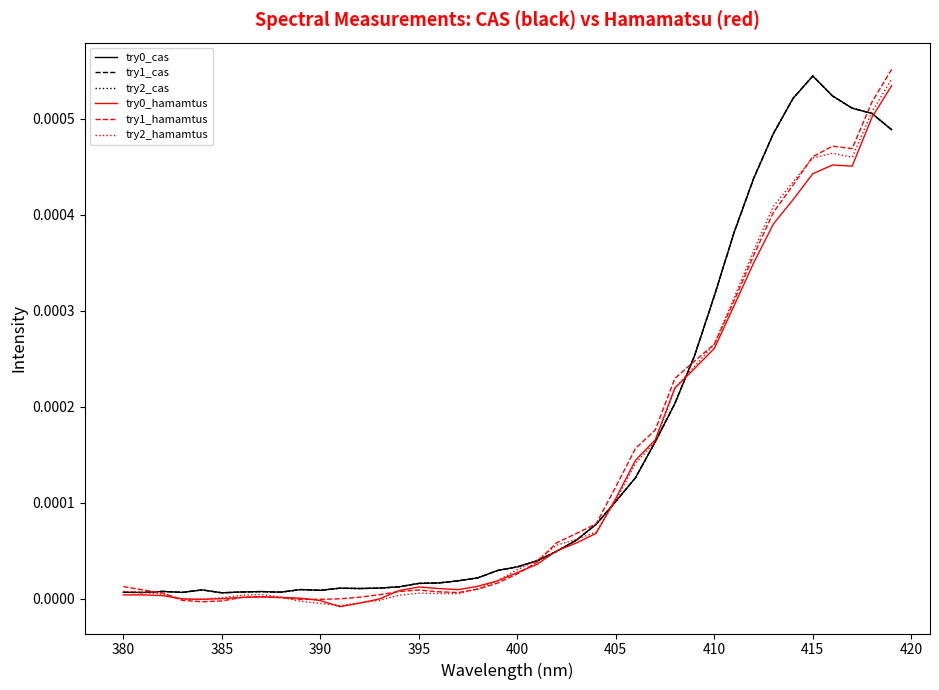

True or false: try1_cas and try0_hamamtus cross at least once.

True